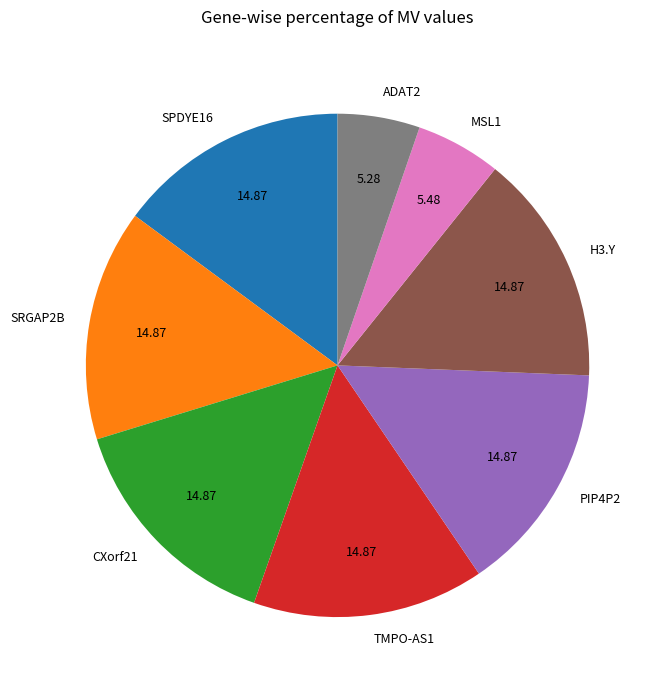

Approximately how many times larger is the value at MSL1 compared to H3.Y?

0.4